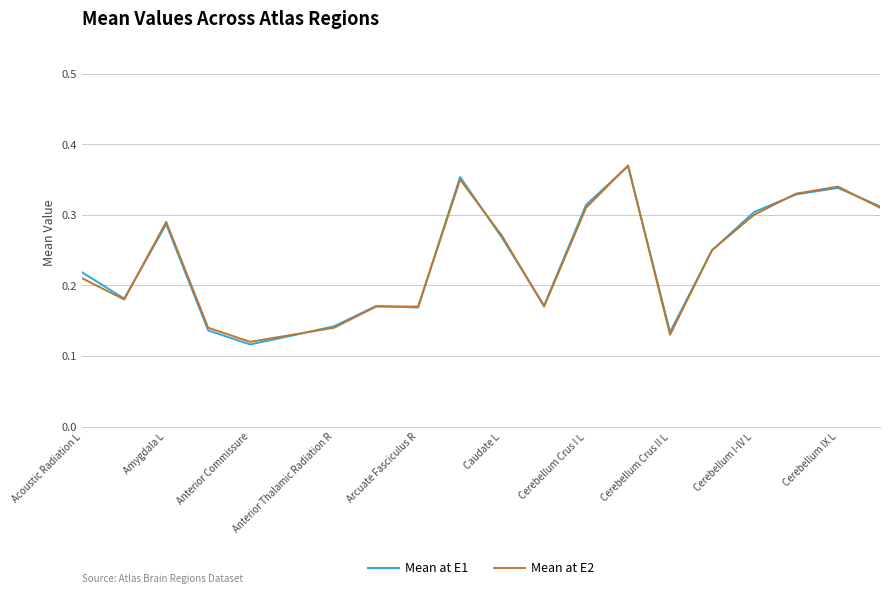

What are all the series names shown in the legend?

Mean at E1, Mean at E2